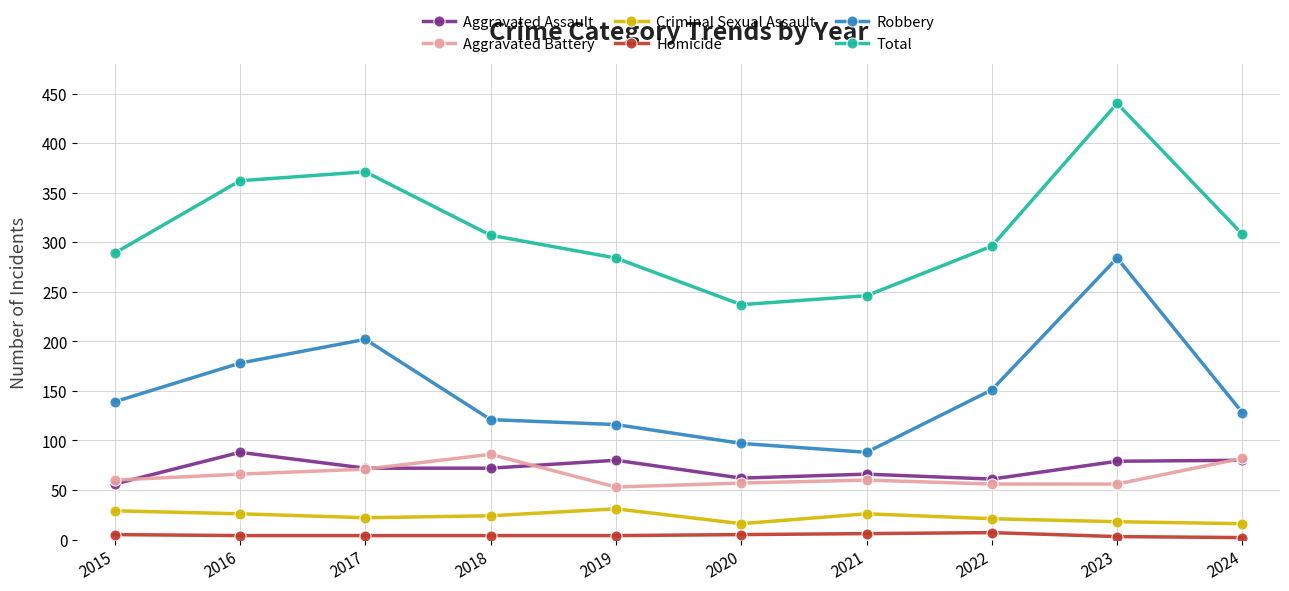

What is the sum of the Aggravated Assault values at 2018 and 2021?

138